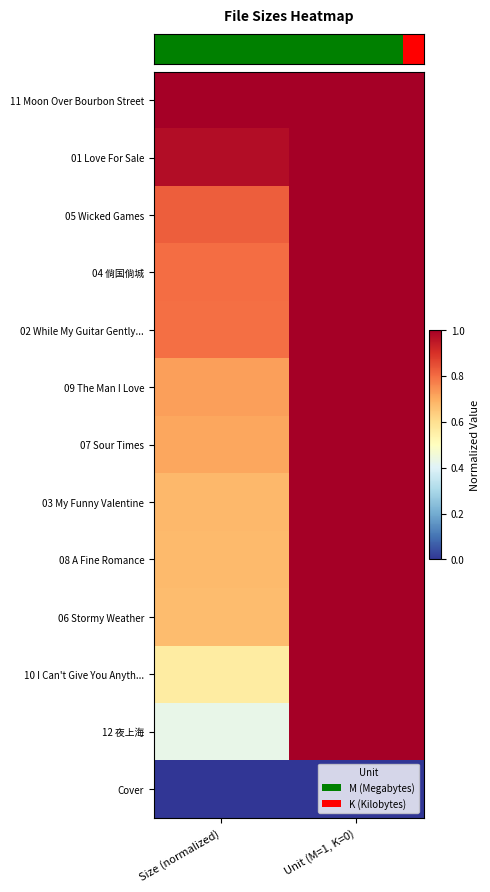

Between Unit (M=1, K=0) and Size (normalized), which is larger?

Unit (M=1, K=0)